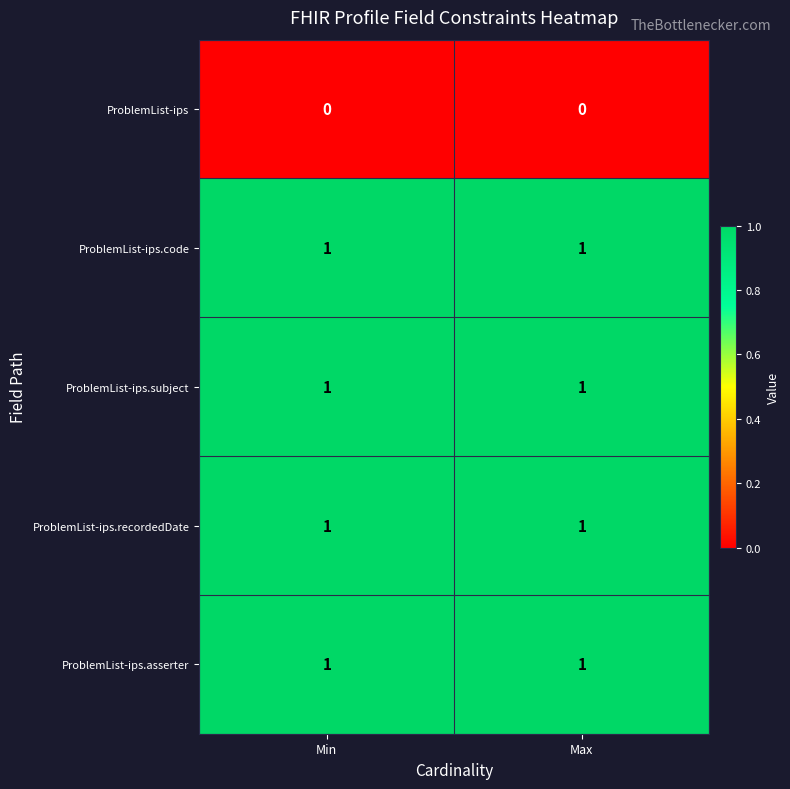

Reading right to left, what are all the values shown in this chart?

ProblemList-ips: 0	0
ProblemList-ips.code: 1	1
ProblemList-ips.subject: 1	1
ProblemList-ips.recordedDate: 1	1
ProblemList-ips.asserter: 1	1